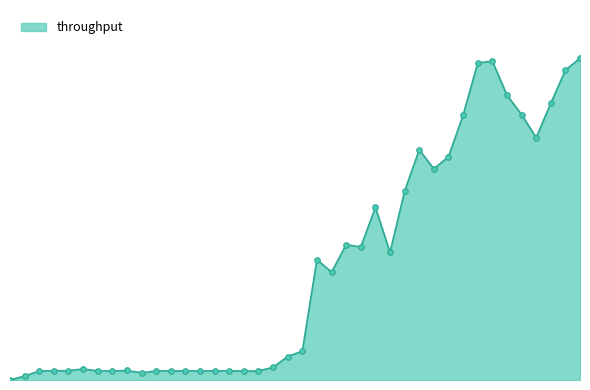

Is this an area chart (filled region under the line)?

Yes